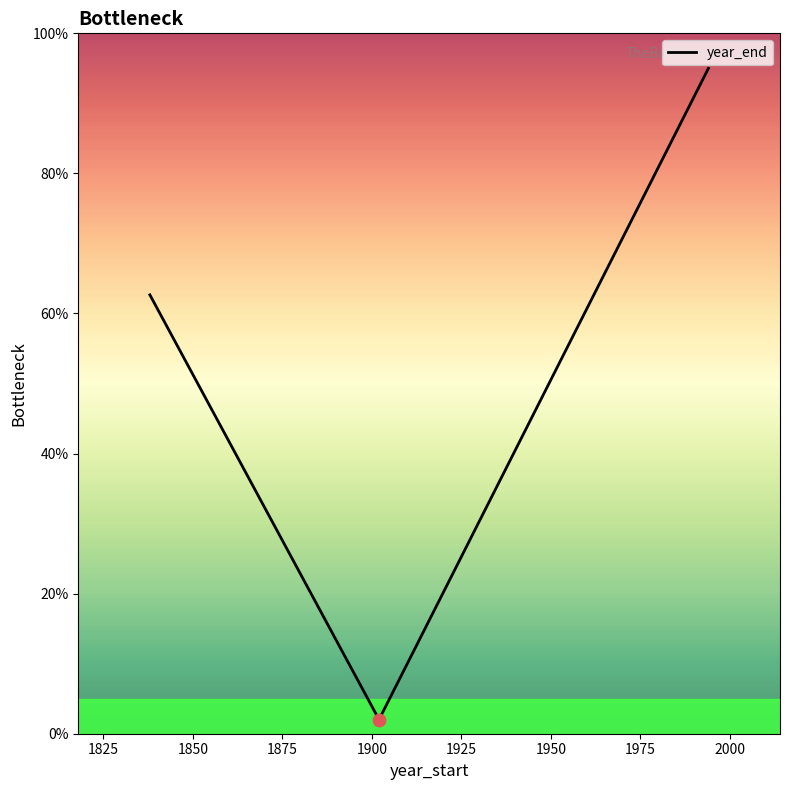

What is the minimum value shown in the chart?

2.0